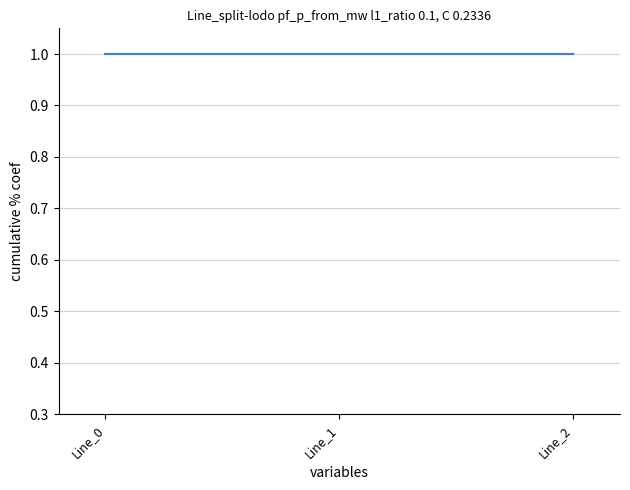

What is the sum of all pf_p_from_mw values?

3